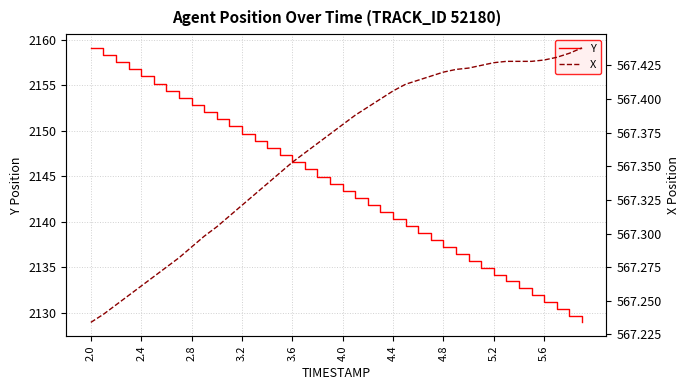

What is the maximum value for X?

567.4